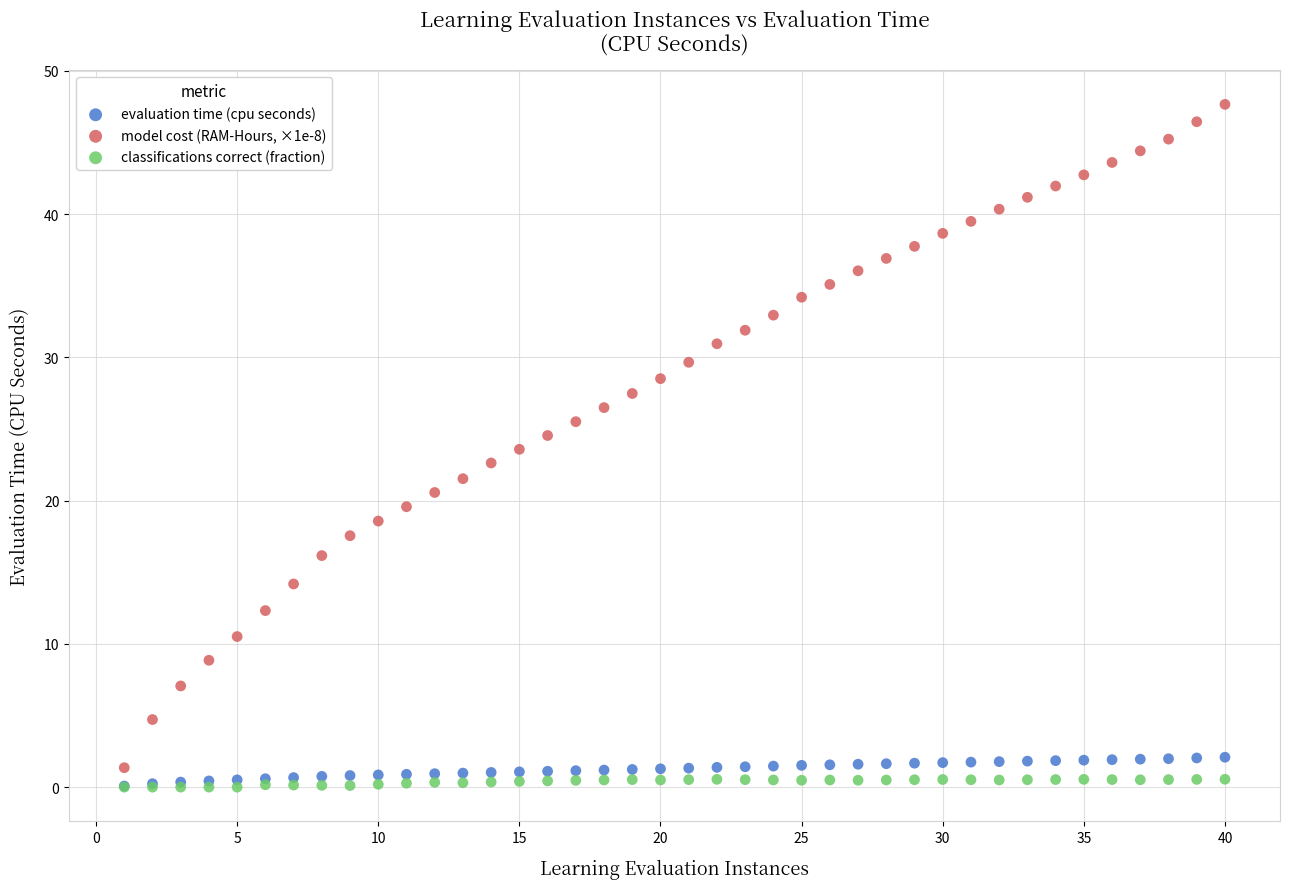

Which series has the widest spread of Y values?

model cost (RAM-Hours, ×1e-8)